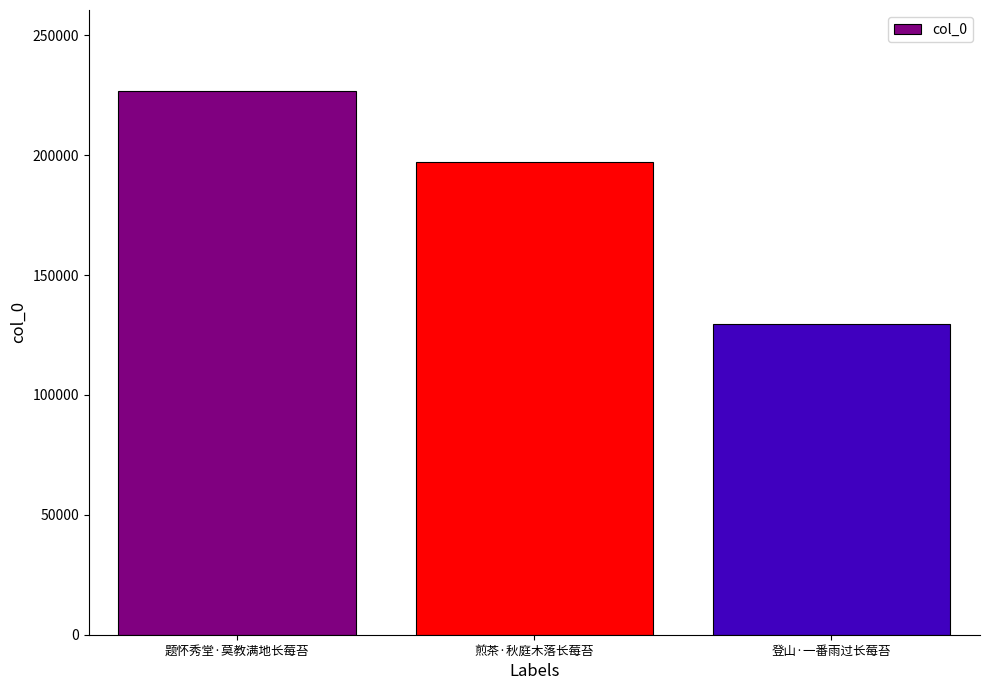

The chart shows a value of 226600 at 题怀秀堂·莫教满地长莓苔. True or false?

True